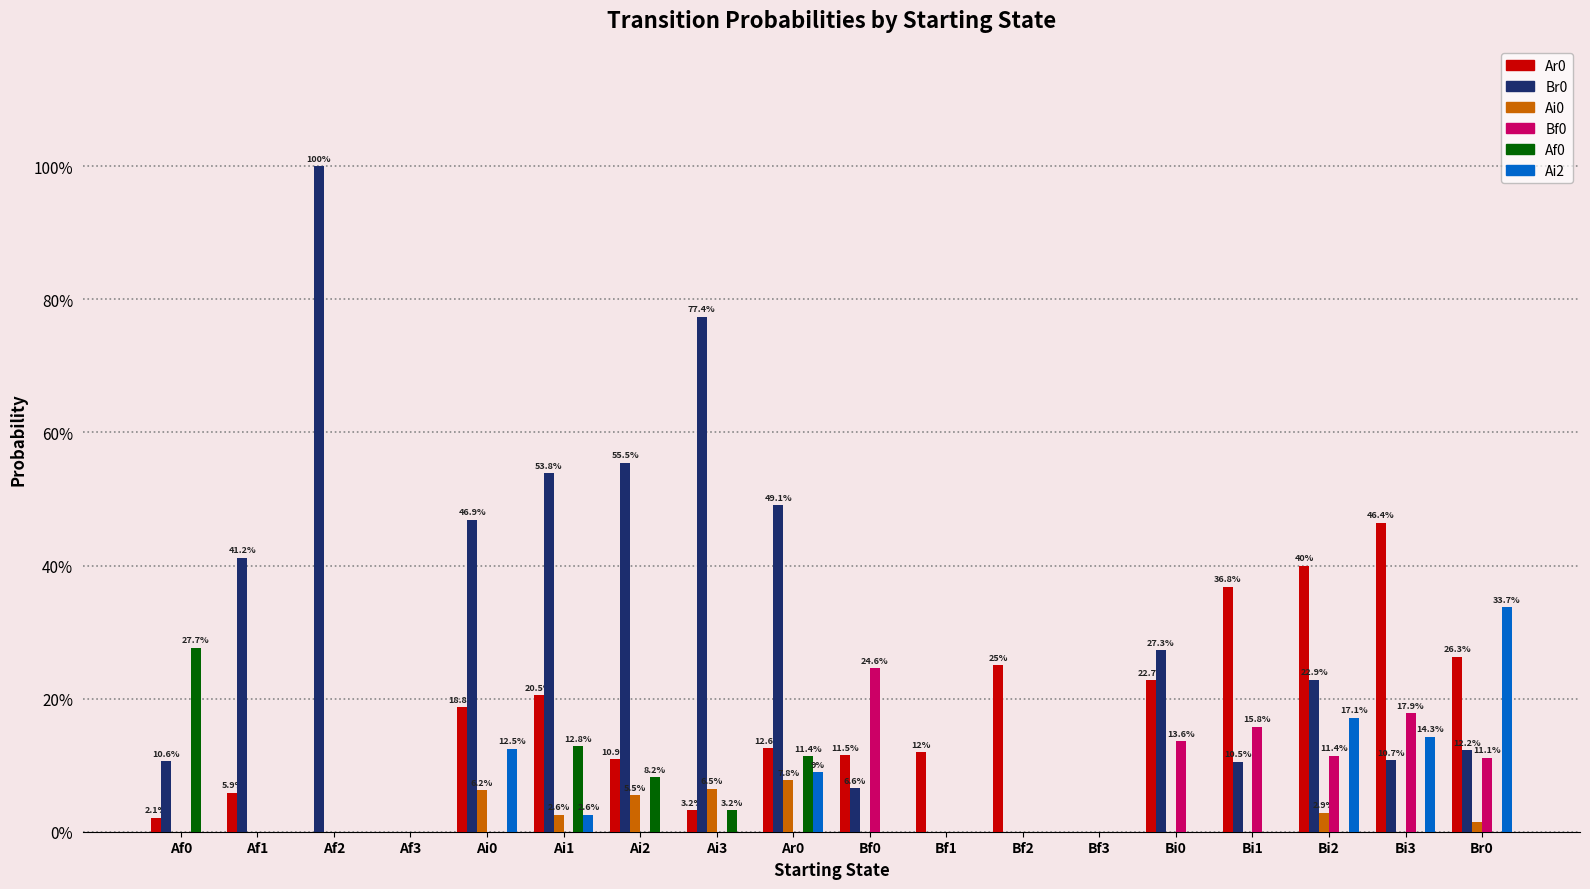

What is the sum of the Br0 values at Bi1 and Ai1?

0.6